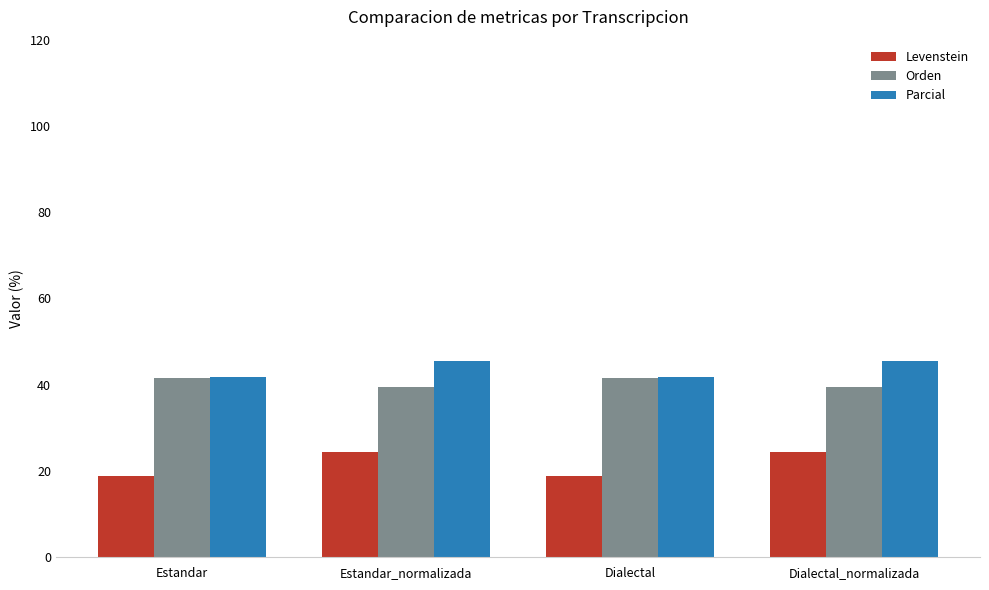

Which series has the largest total across all categories?

Parcial